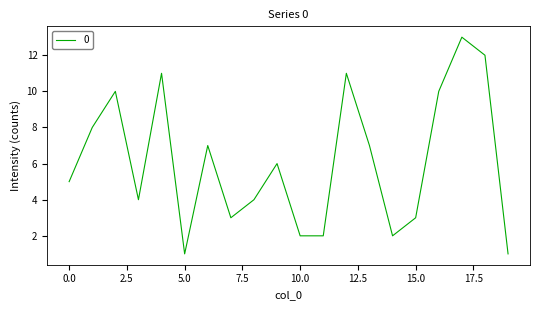

How many categories are shown in the chart?

20